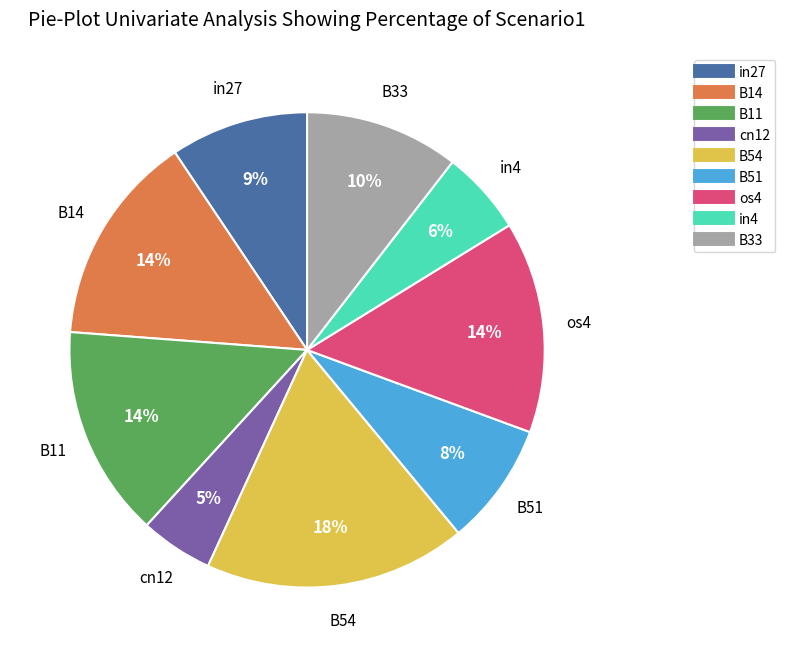

What percentage is the B54 slice, to the nearest percent?

18%